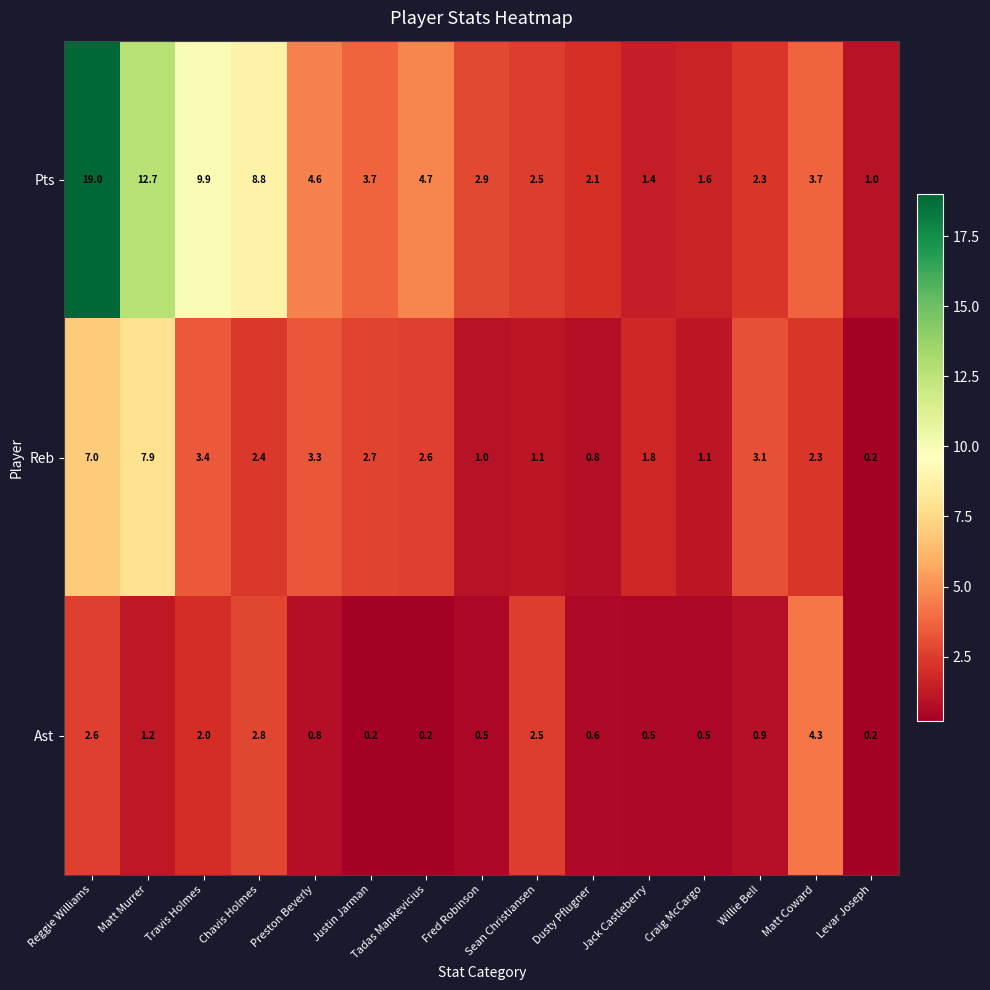

At which category is the sum across all series the highest?

Reggie Williams